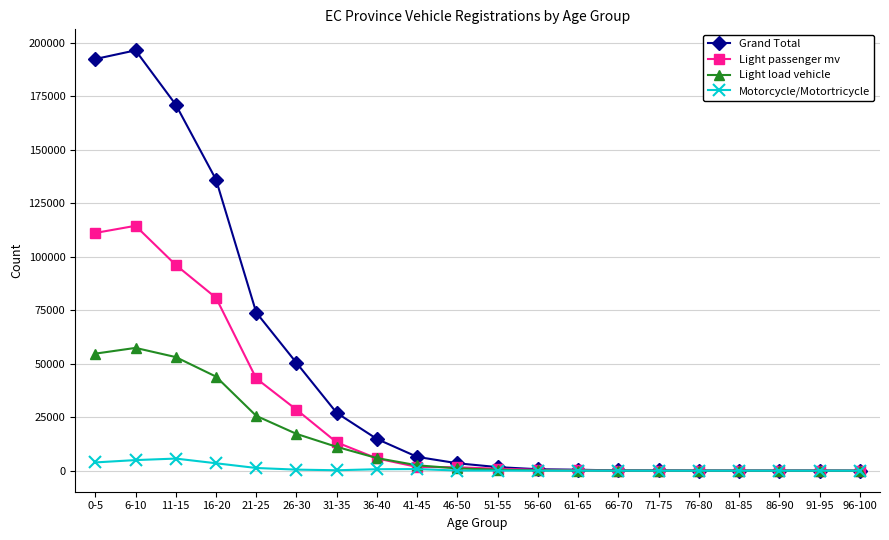

What is the label of the 19th point from the left?

91-95